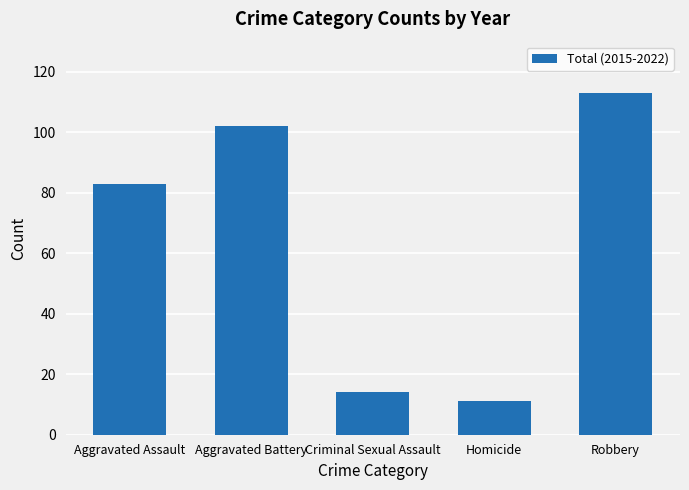

Reading right to left, extract all data points from this chart.

113	11	14	102	83